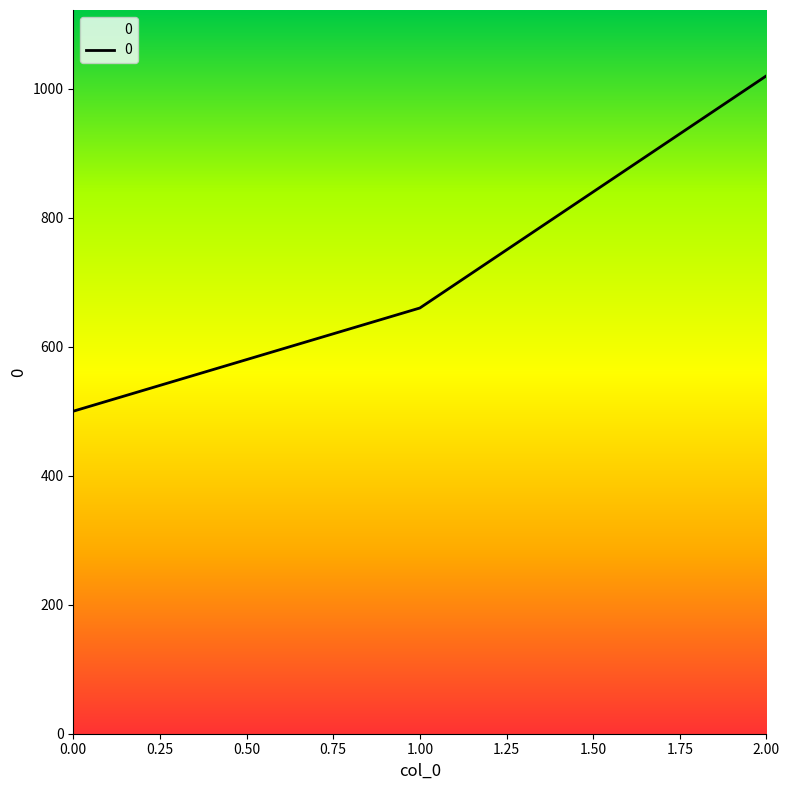

Reading left to right, extract all data points from this chart.

500	660	1020